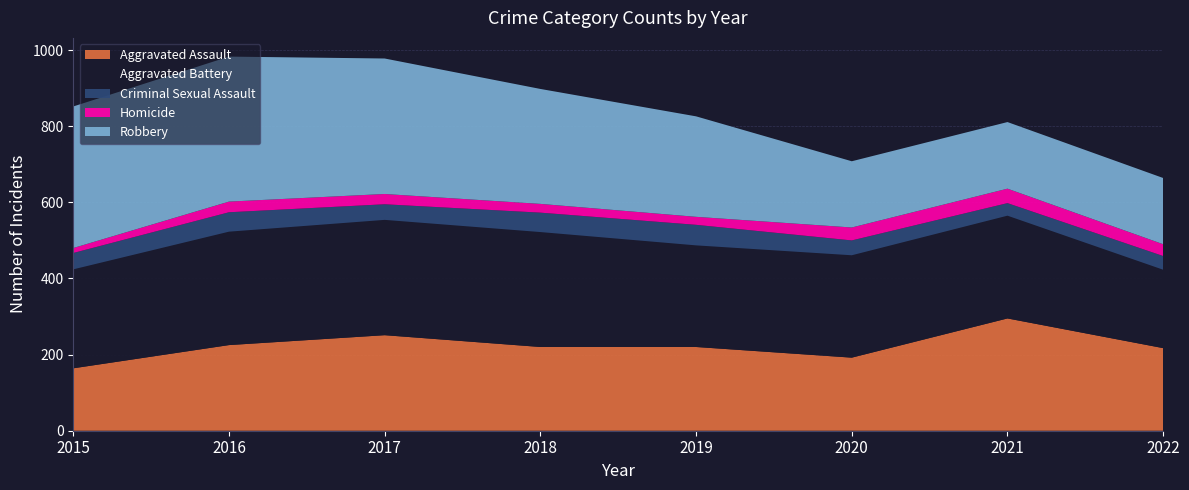

Reading right to left, transcribe all the data shown in this chart.

Aggravated Assault: 217	295	192	220	220	251	225	164
Aggravated Battery: 206	270	269	267	302	303	298	260
Criminal Sexual Assault: 36	33	39	54	51	41	51	43
Homicide: 31	38	34	21	23	27	28	13
Robbery: 174	175	174	264	302	356	381	372